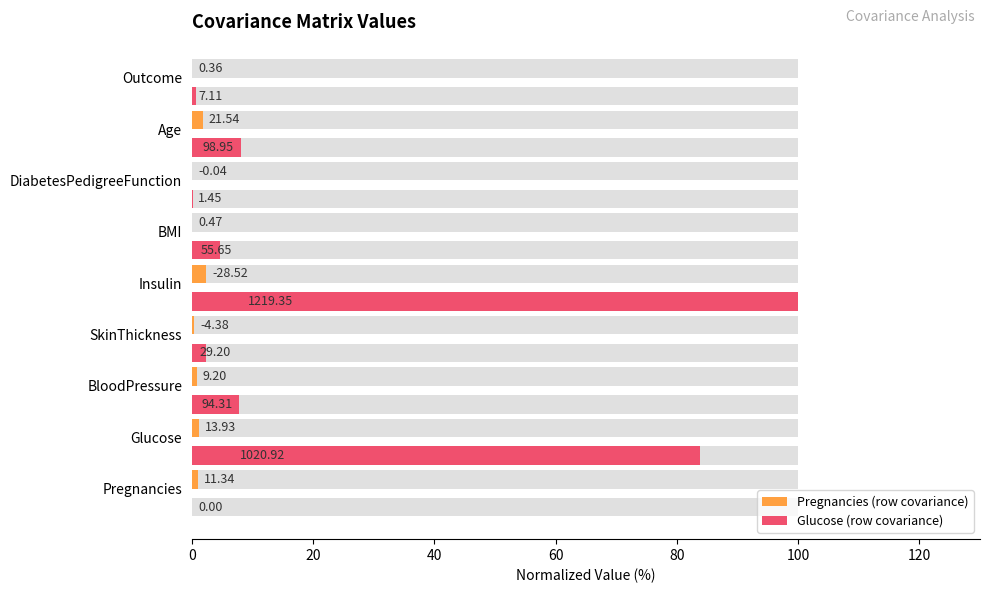

What is the difference between the highest and lowest values at Pregnancies?

0.9